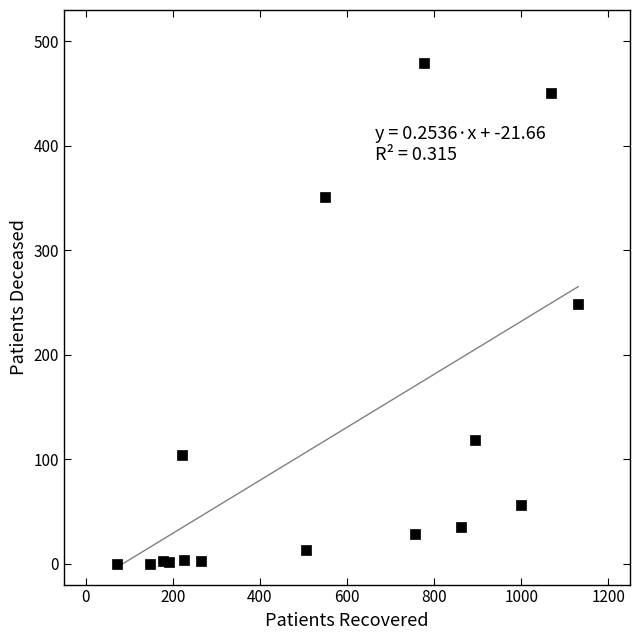

What is the range of X values (max minus min)?

1058